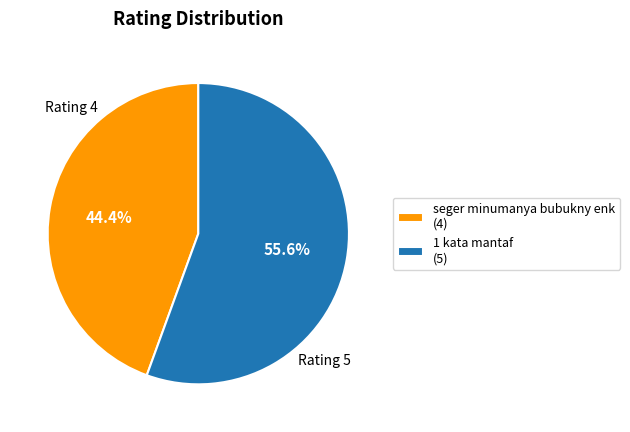

What is the majority slice?

1 kata mantaf